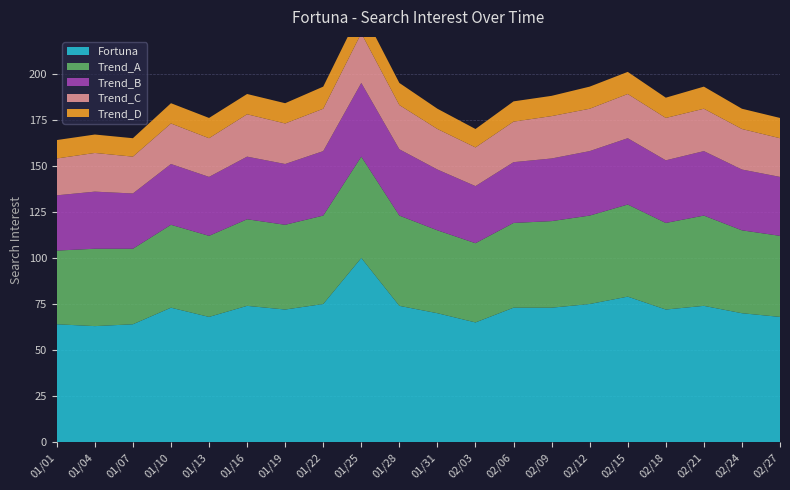

Reading left to right, what are all the values shown in this chart?

Fortuna: 64	63	64	73	68	74	72	75	100	74	70	65	73	73	75	79	72	74	70	68
Trend_A: 40	42	41	45	44	47	46	48	55	49	45	43	46	47	48	50	47	49	45	44
Trend_B: 30	31	30	33	32	34	33	35	40	36	33	31	33	34	35	36	34	35	33	32
Trend_C: 20	21	20	22	21	23	22	23	27	24	22	21	22	23	23	24	23	23	22	21
Trend_D: 10	10	10	11	11	11	11	12	13	12	11	10	11	11	12	12	11	12	11	11